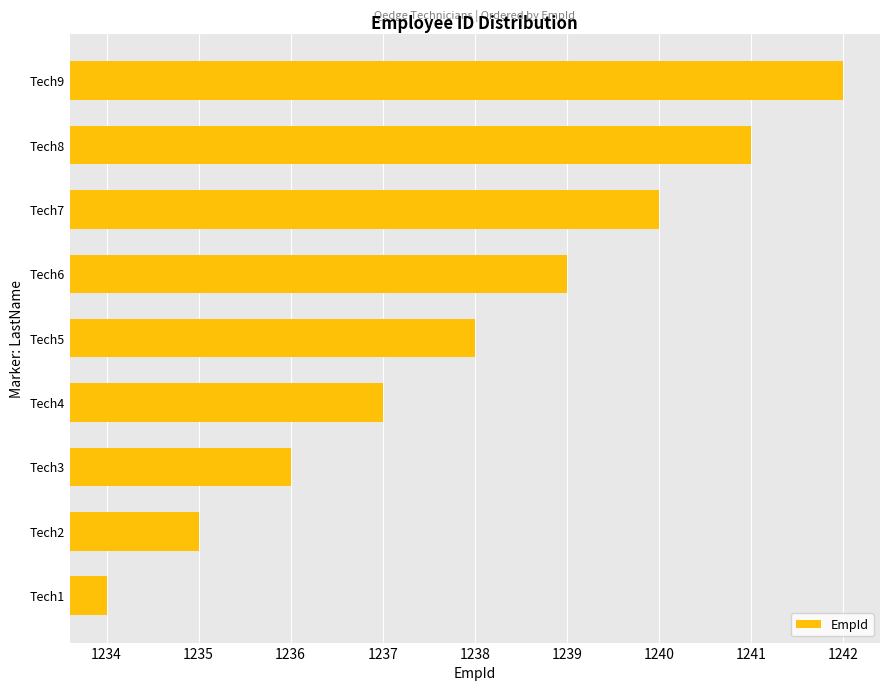

What is the average value?

1238